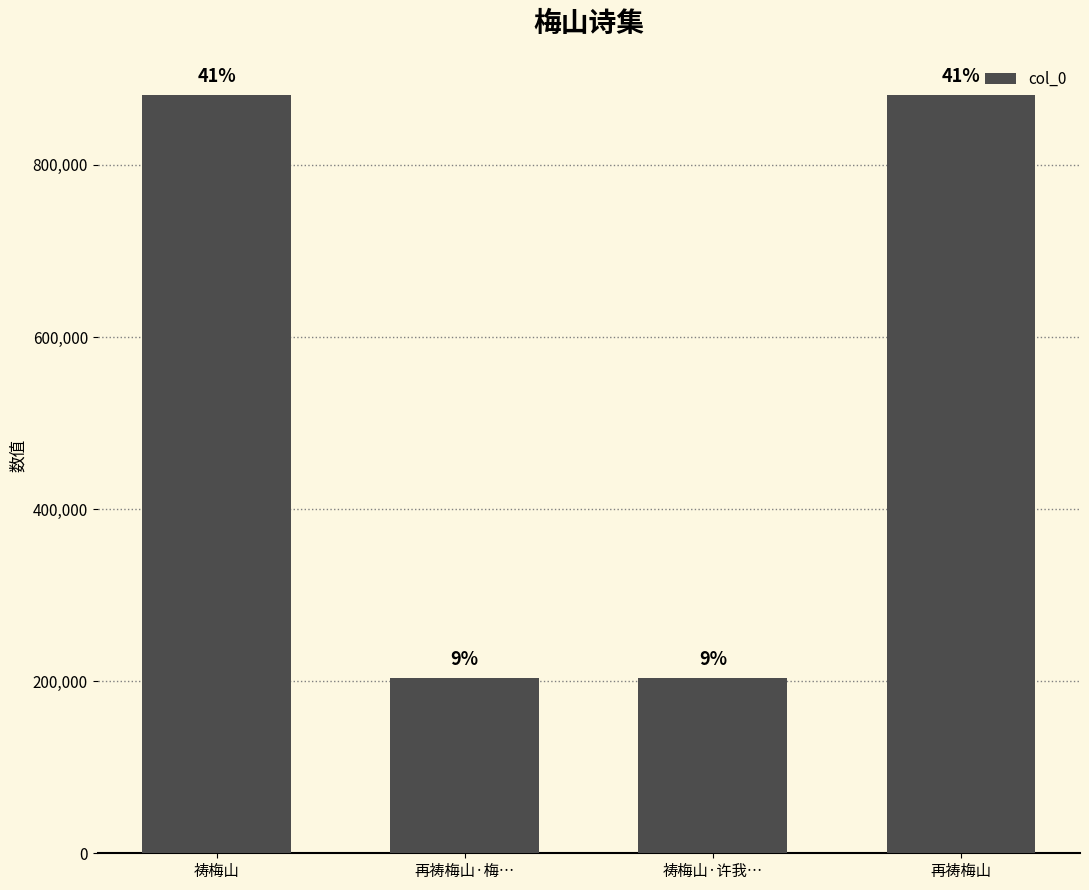

How many bars are there in total?

4